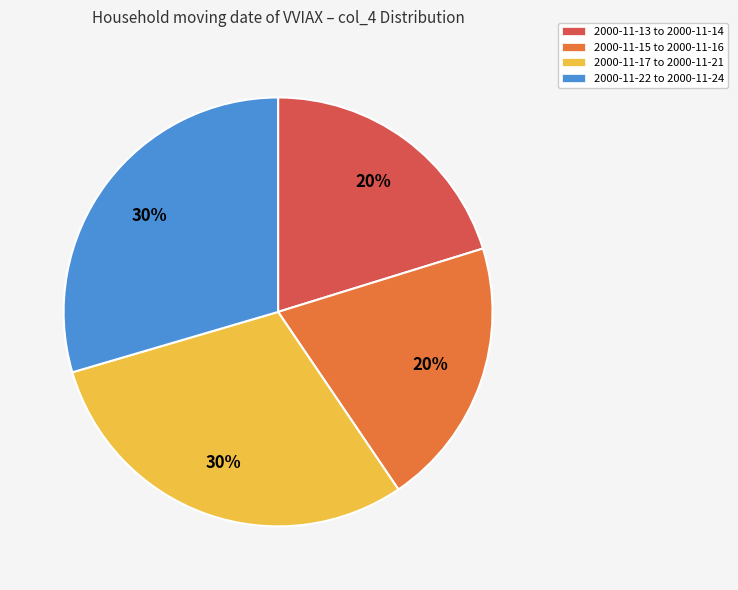

Is there a majority slice in this chart?

No